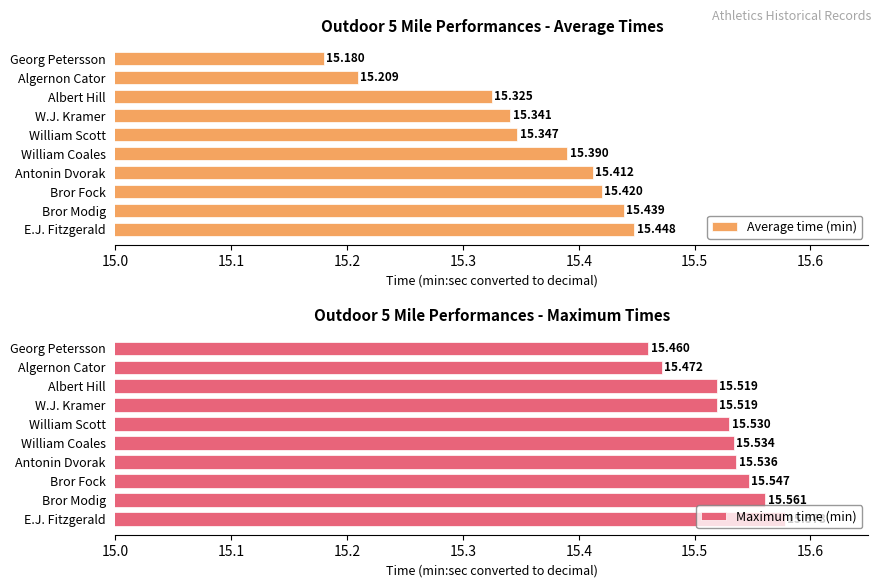

What is the difference between the maximum and minimum values in the Average time (min) series?

0.3